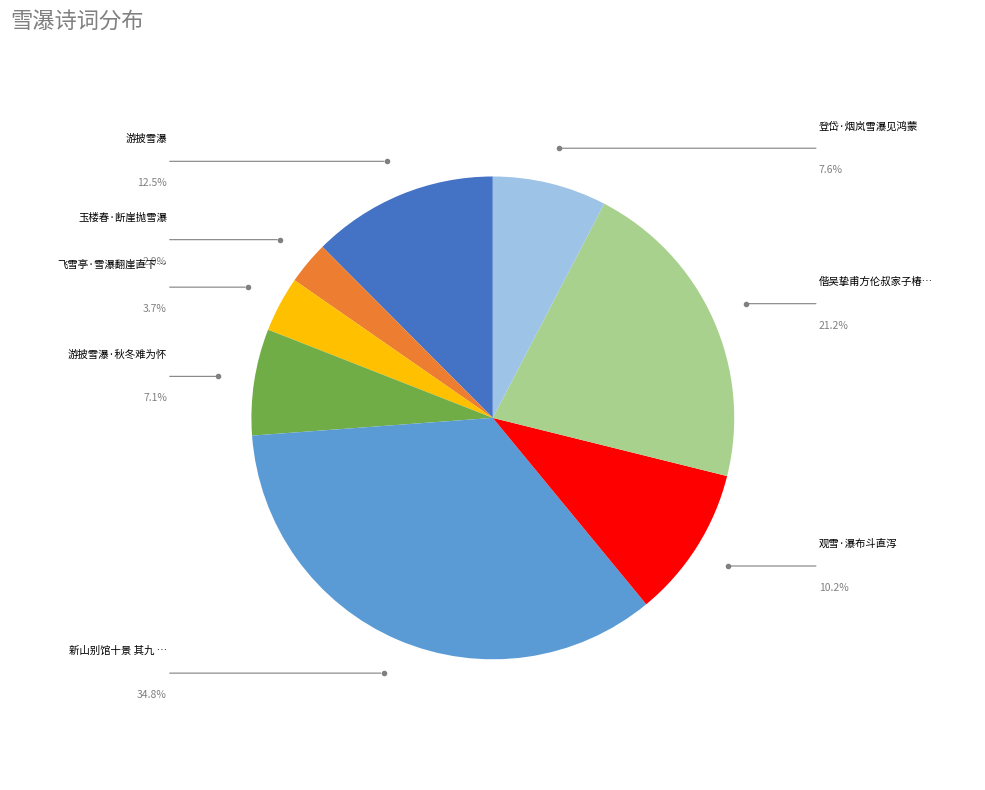

Does any single category account for the majority?

No